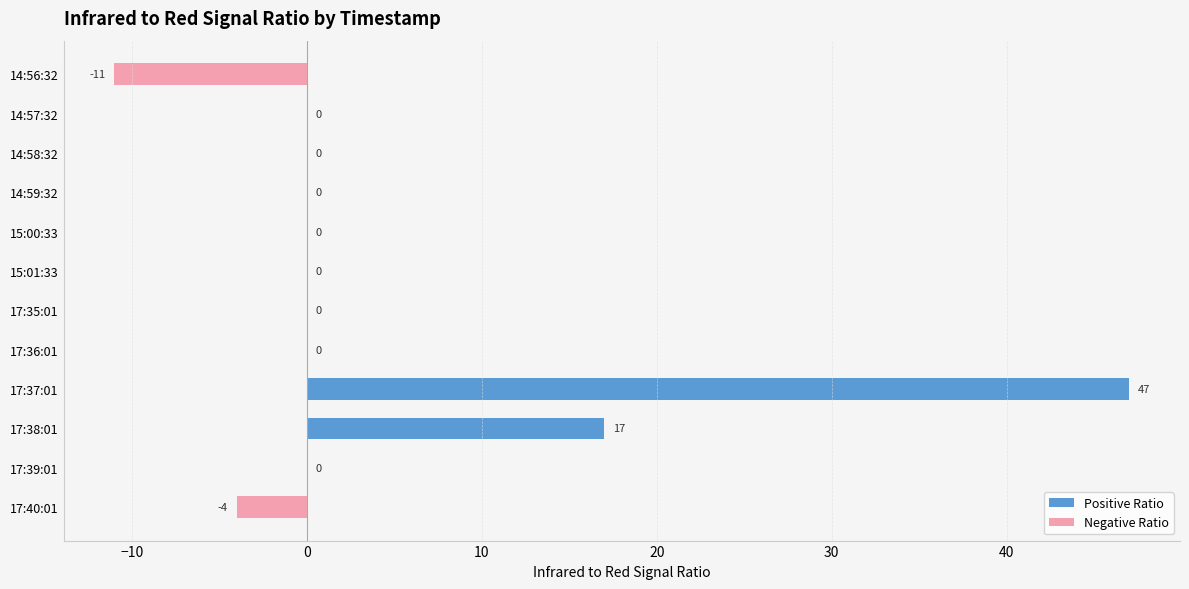

Where is the data nearest to the value 18?

17:38:01